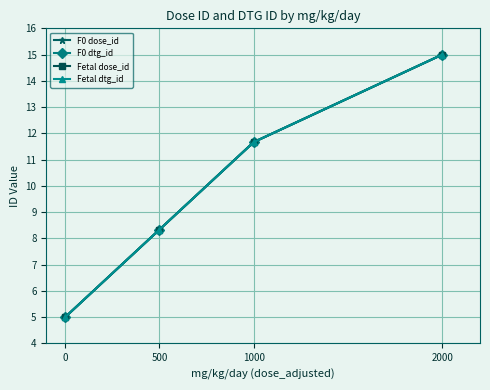

Is this an area chart (filled region under the line)?

No